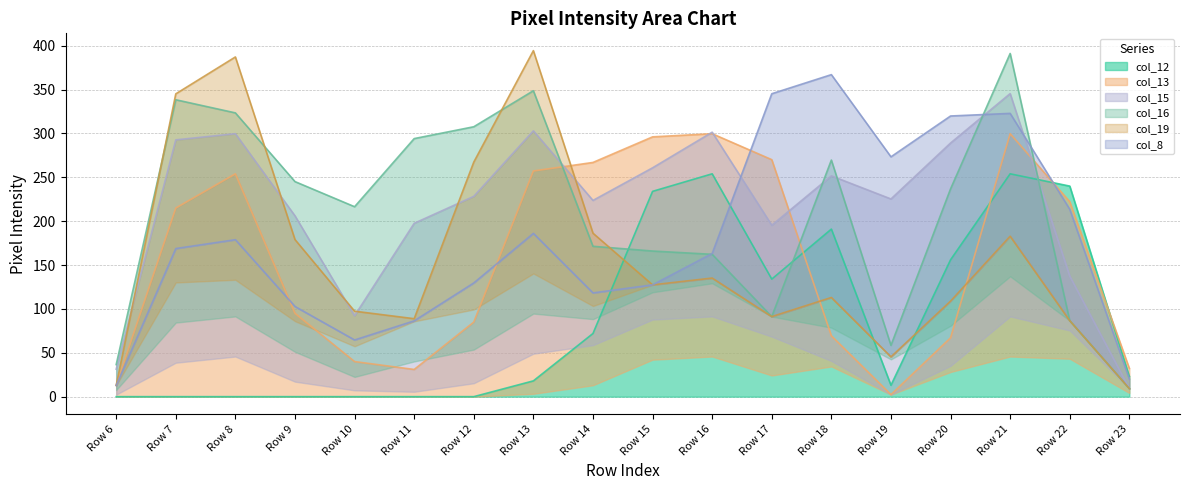

The col_12 series shows 231 at Row 17. True or false?

False